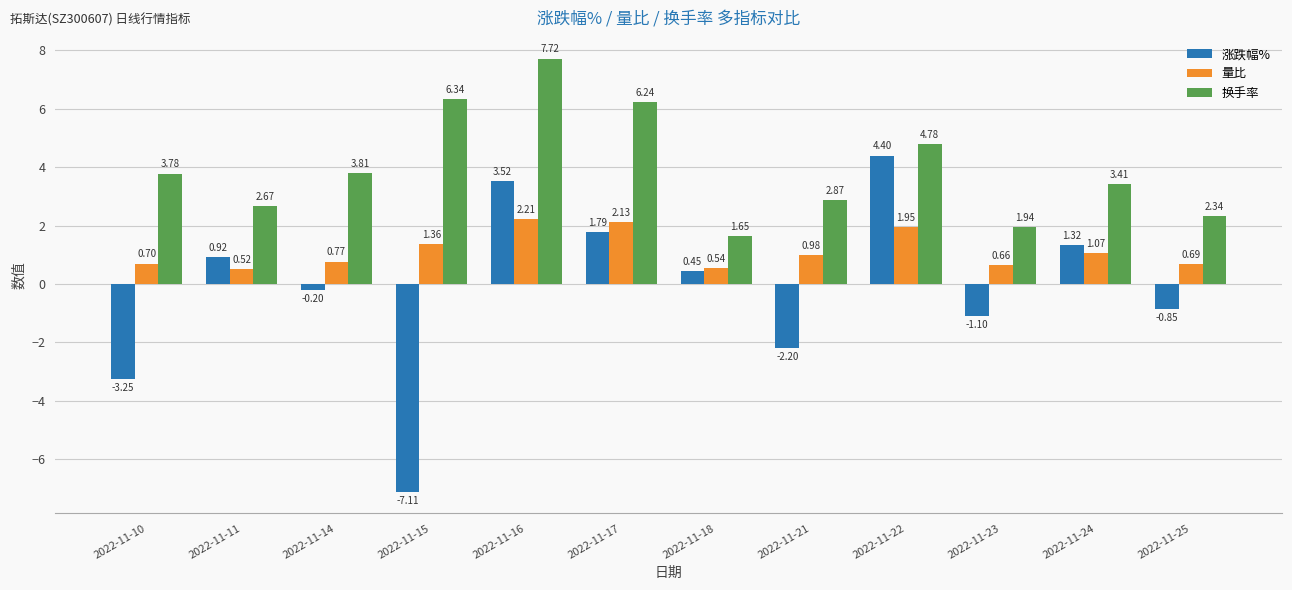

What are all the series names shown in the legend?

涨跌幅%, 量比, 换手率